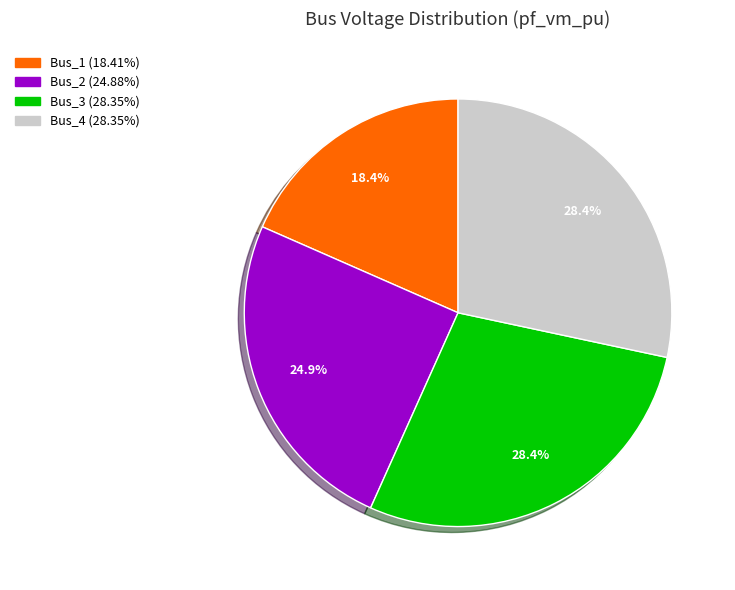

How many segments does this pie chart have?

4